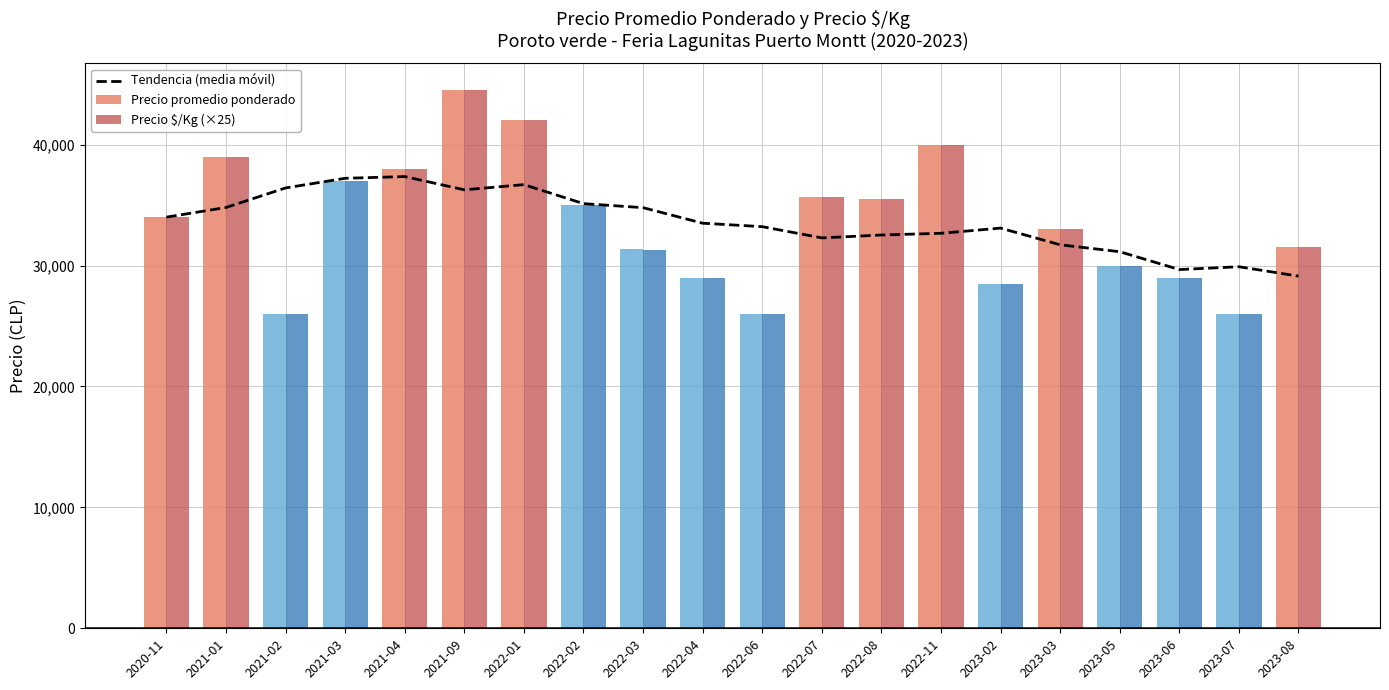

Is it true that Precio promedio ponderado equals 29000.0 at 2023-06?

True